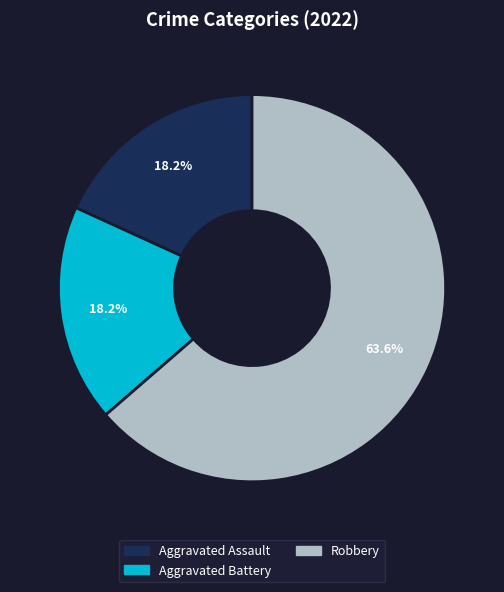

Is there any slice that represents more than half of the pie?

Yes